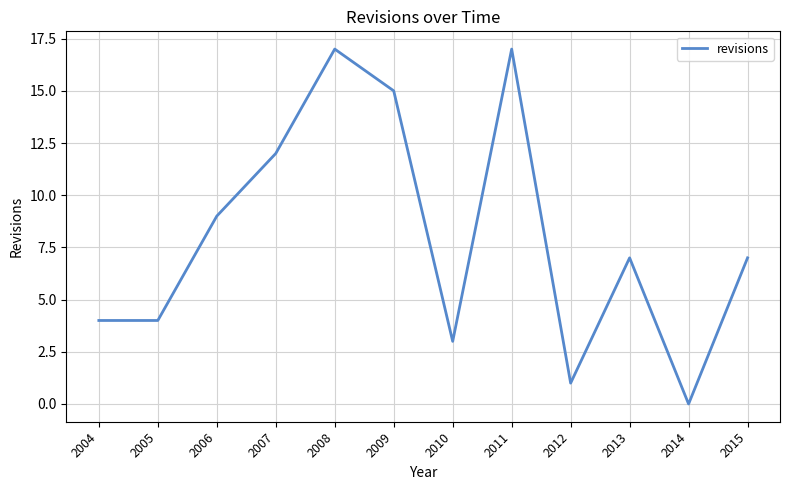

Is it true that the value at 2008 is 17?

True